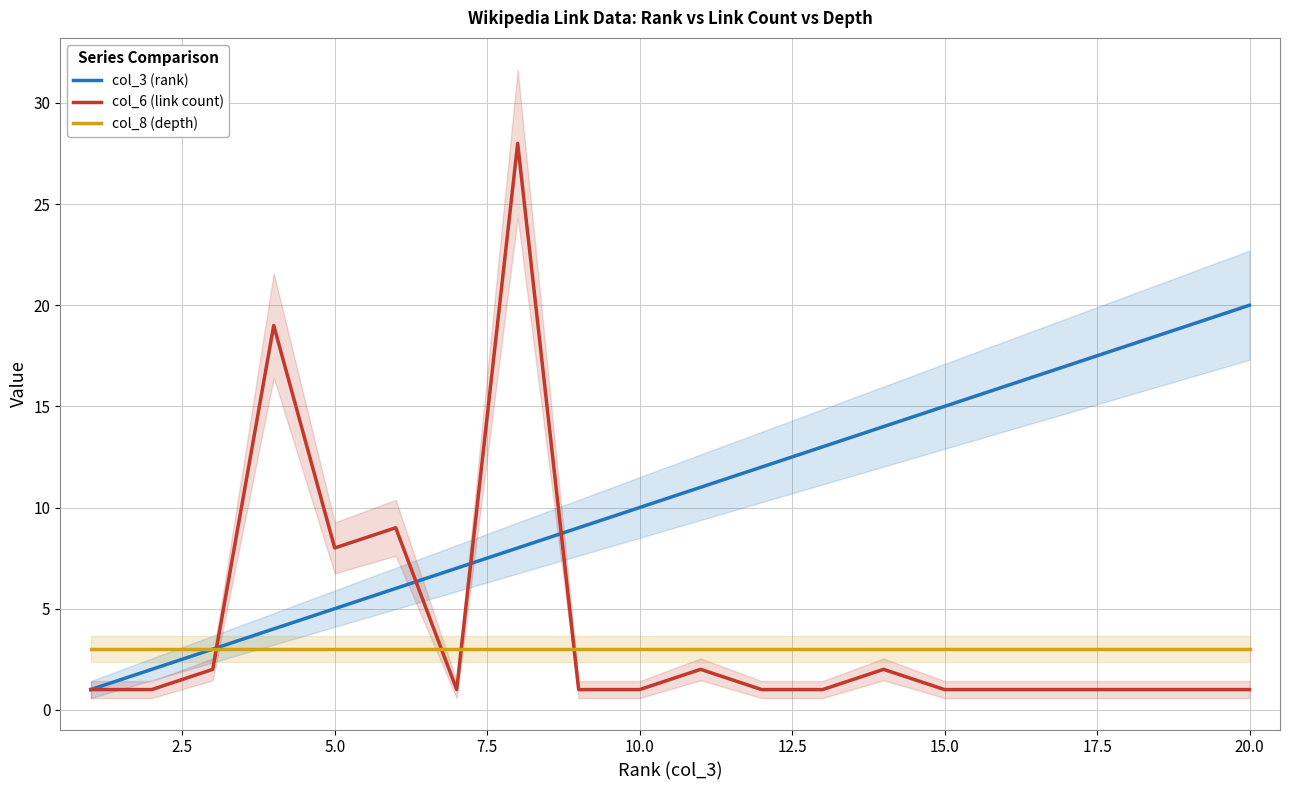

Which has a higher value, 17 or 18?

18